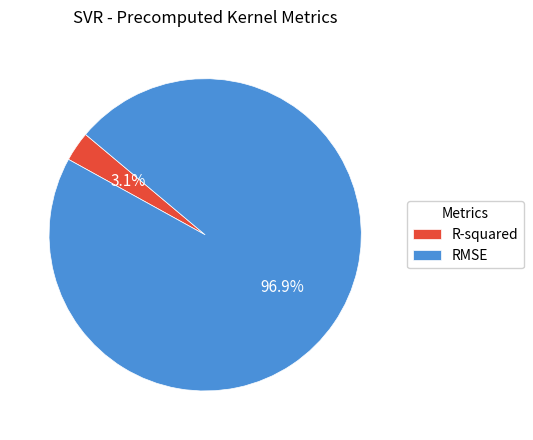

Count the number of slices in the pie.

2